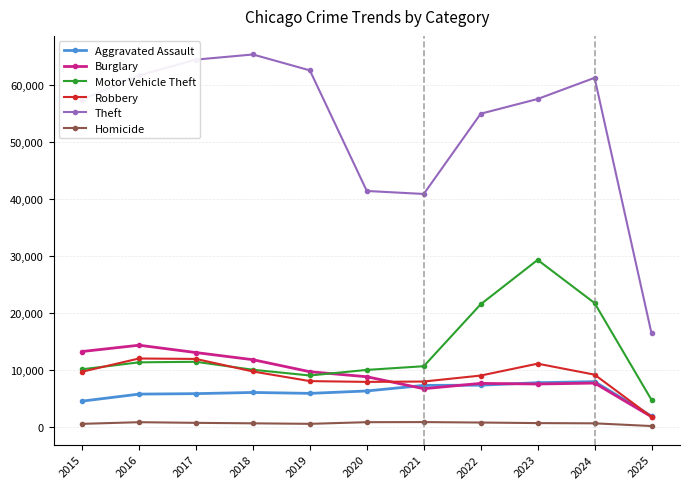

True or false: Motor Vehicle Theft and Aggravated Assault intersect in this chart.

False